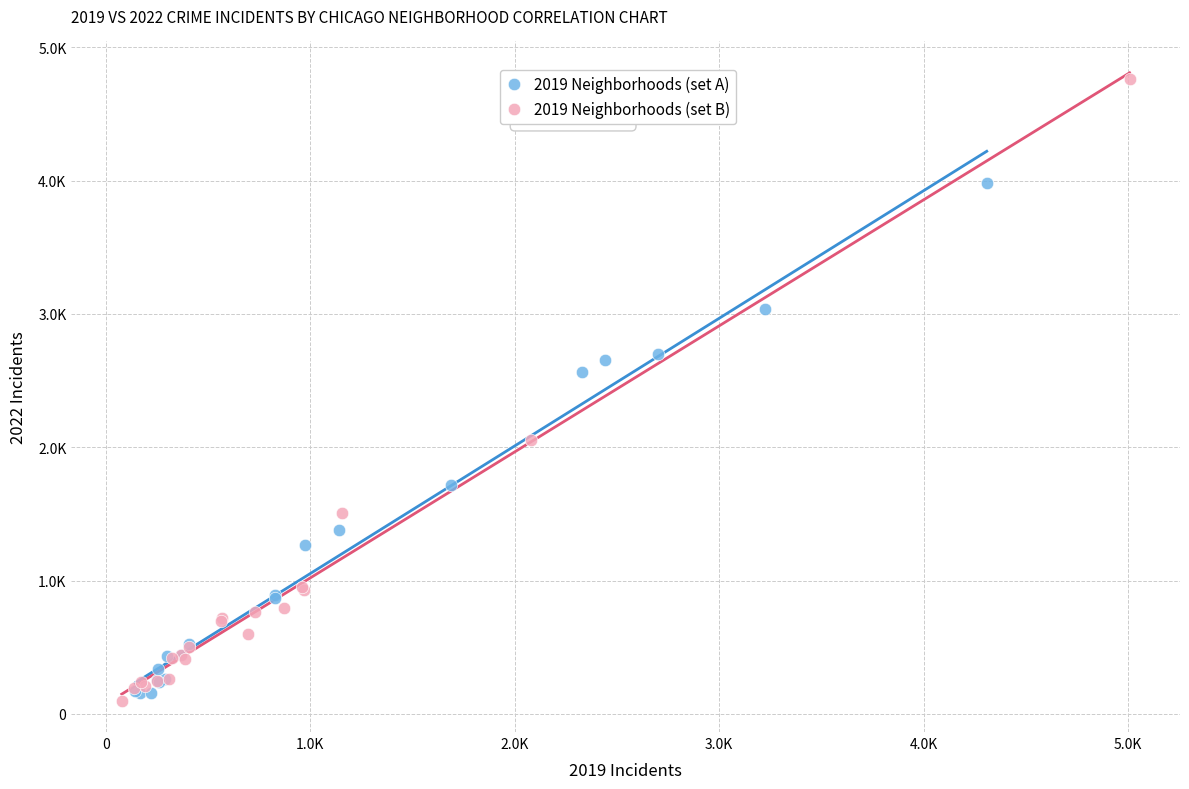

What are all the series names shown in the legend?

2019 Neighborhoods (set A), 2019 Neighborhoods (set B)